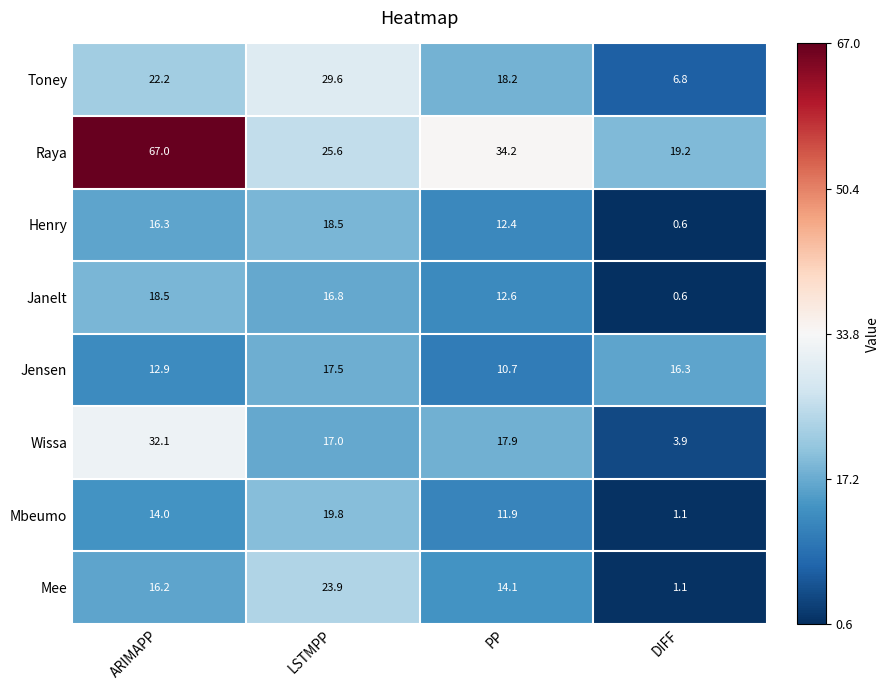

At which category is the sum across all series the highest?

ARIMAPP